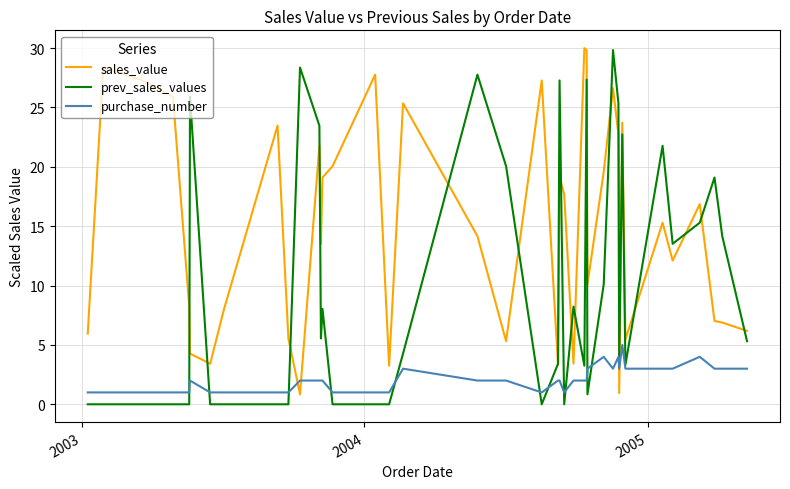

What are all the series names shown in the legend?

sales_value, prev_sales_values, purchase_number